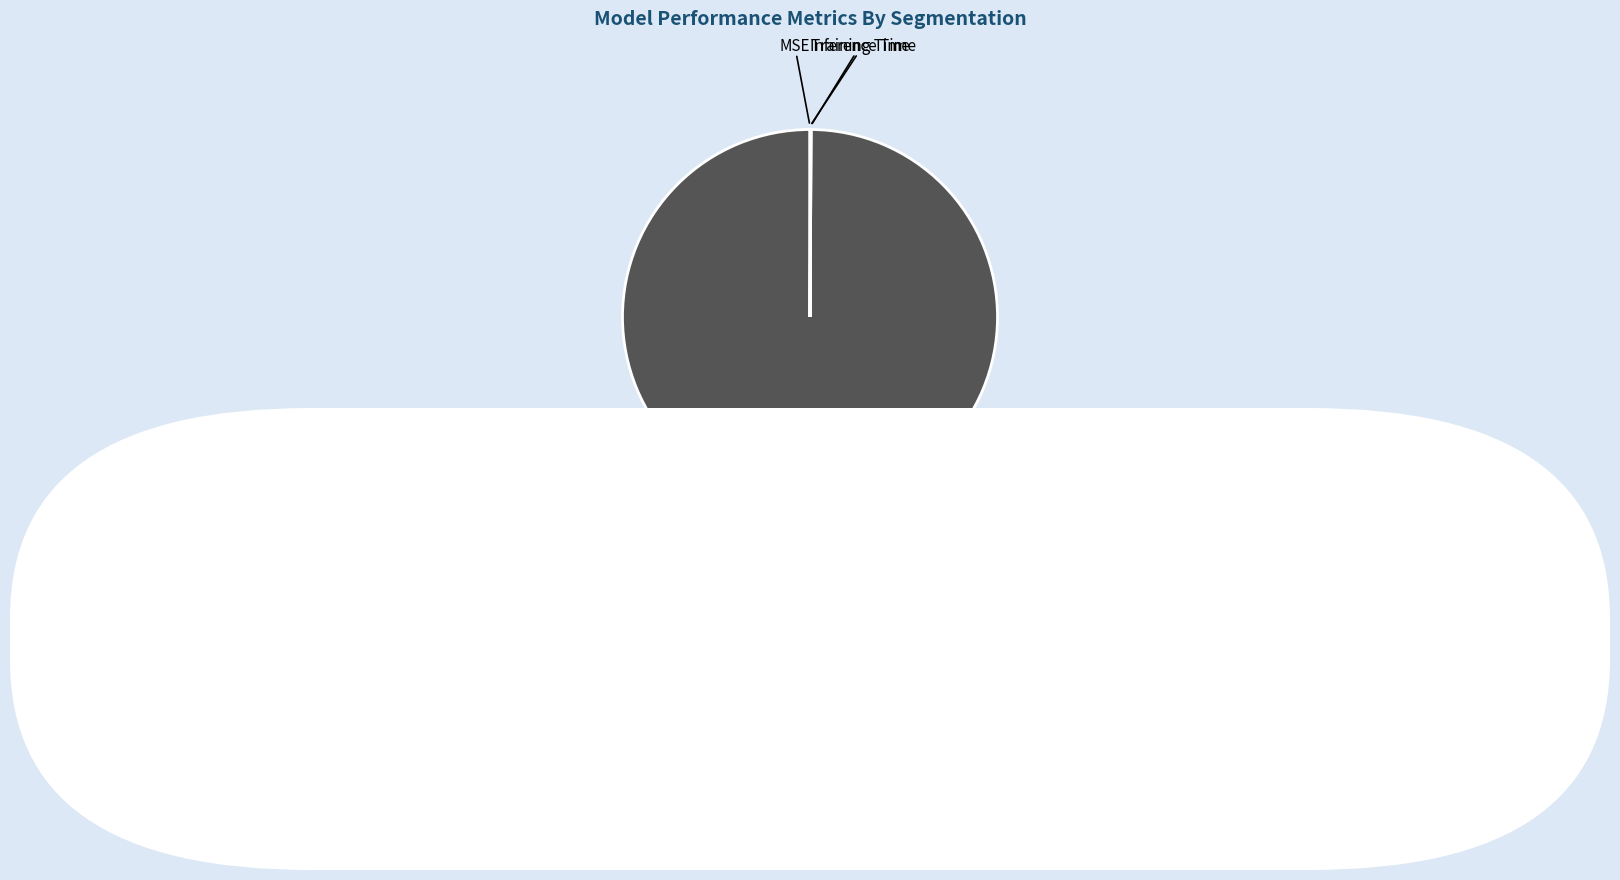

Is there a majority slice in this chart?

Yes